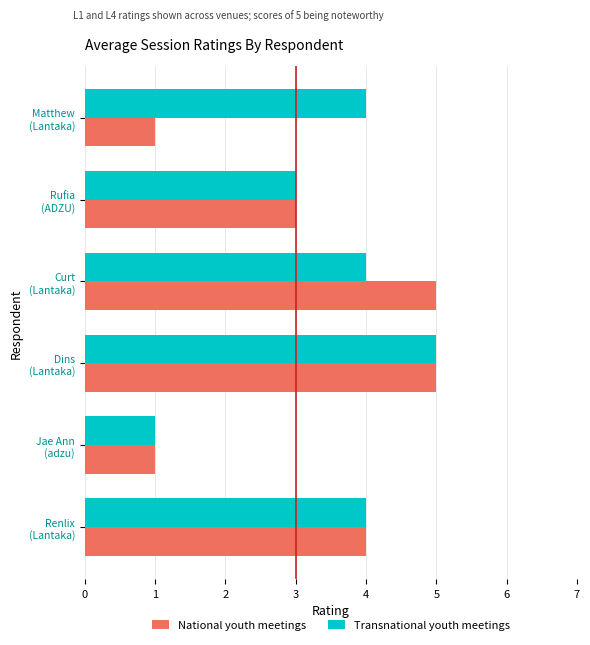

At how many categories does at least one series exceed 2?

5